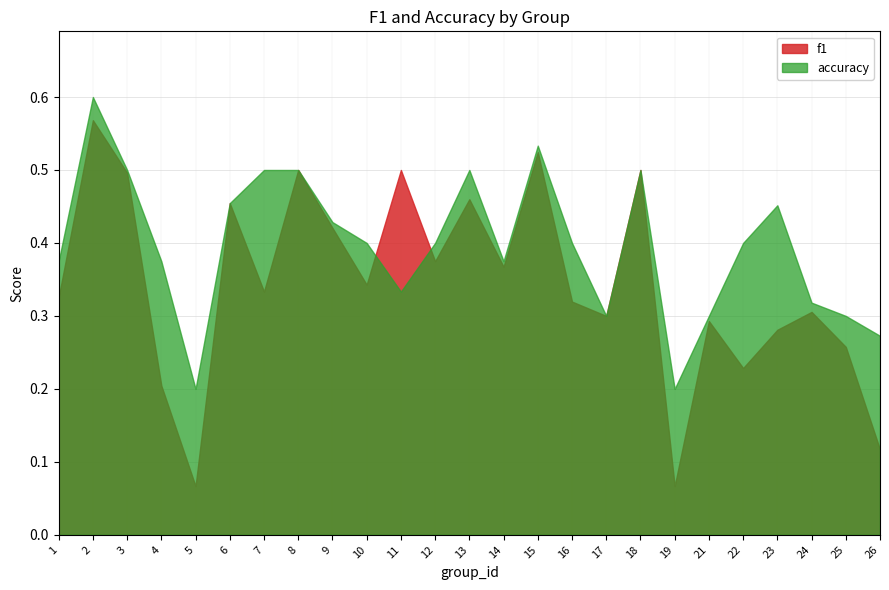

What is the difference between the second highest and second lowest values in the f1 series?

0.5